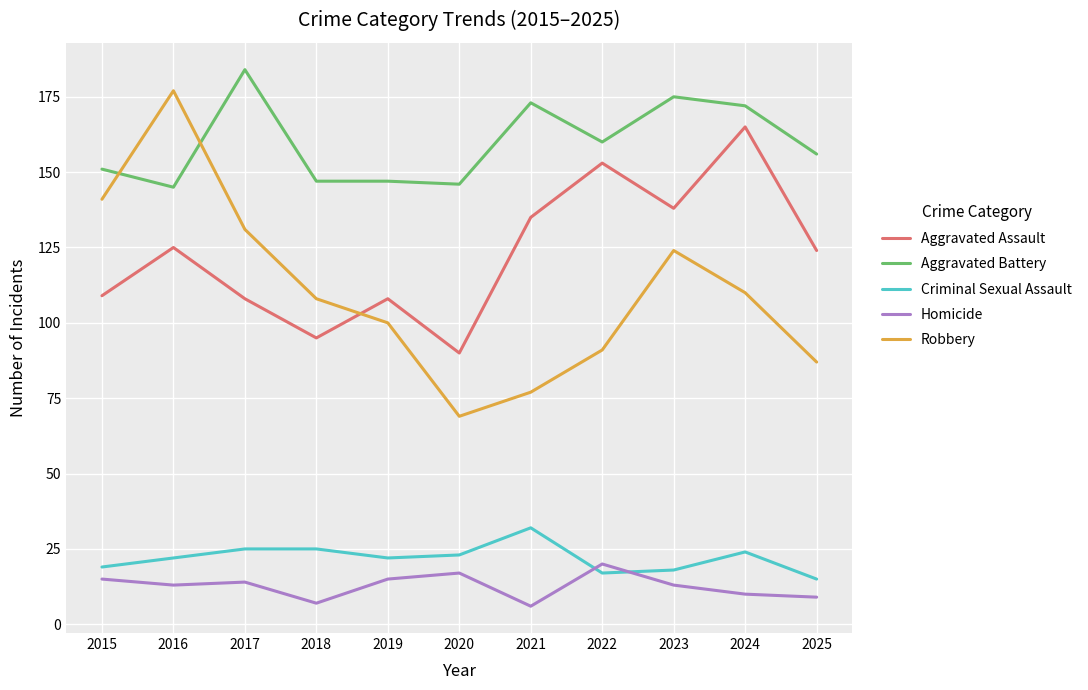

At which label does Homicide reach its peak?

2022